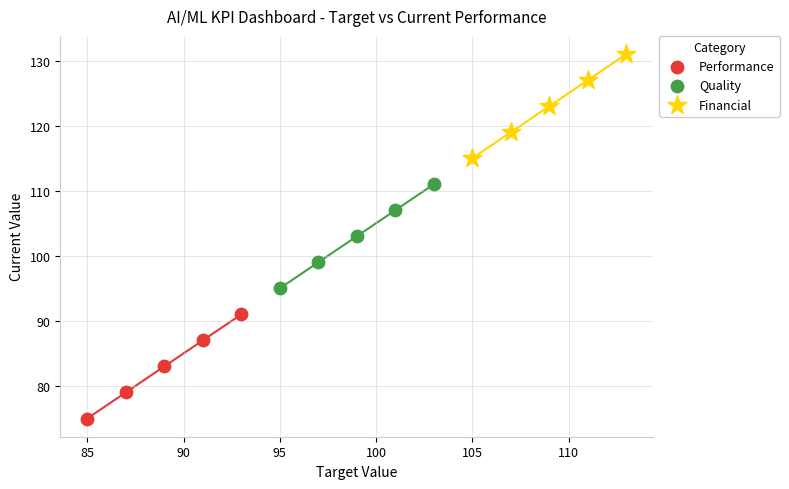

What are all the series names shown in the legend?

Performance, Quality, Financial